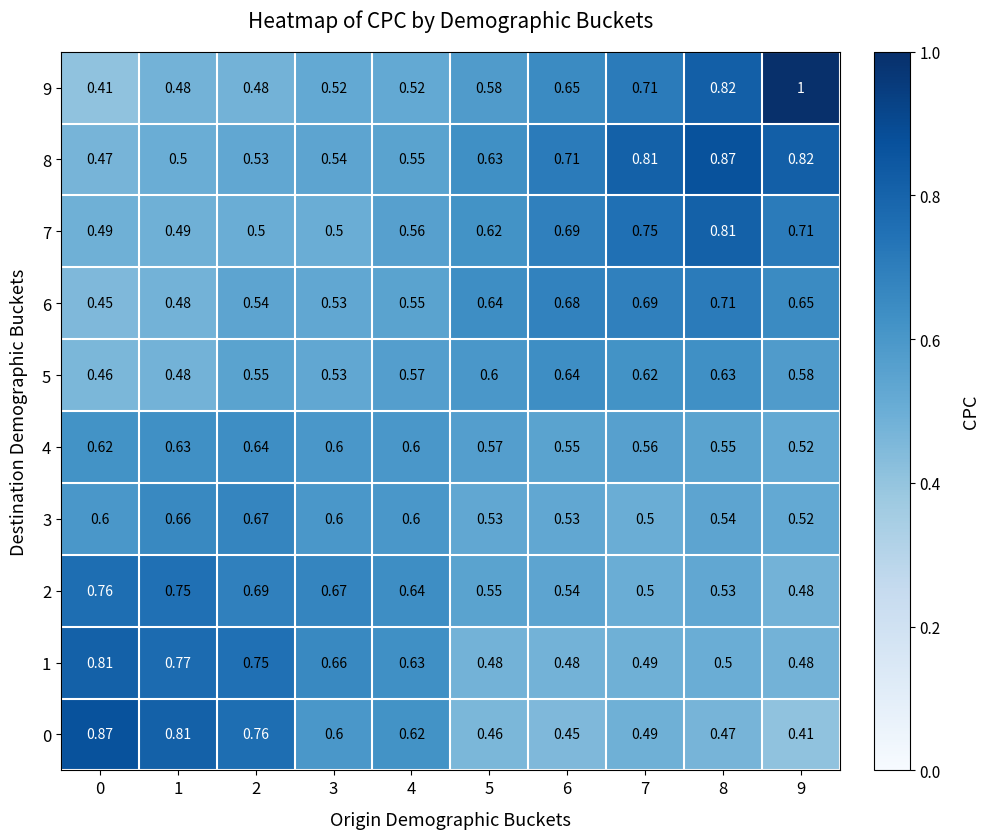

Which series has the largest total across all categories?

8